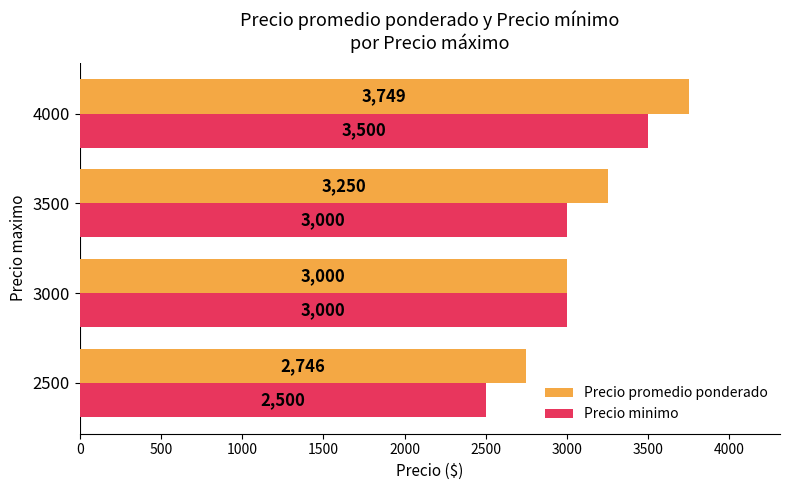

Between 3000 and 3500, which series saw the biggest shift?

Precio promedio ponderado